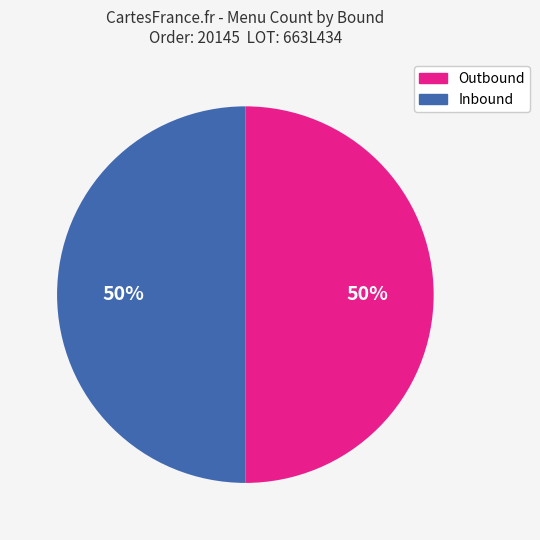

How many segments does this pie chart have?

2